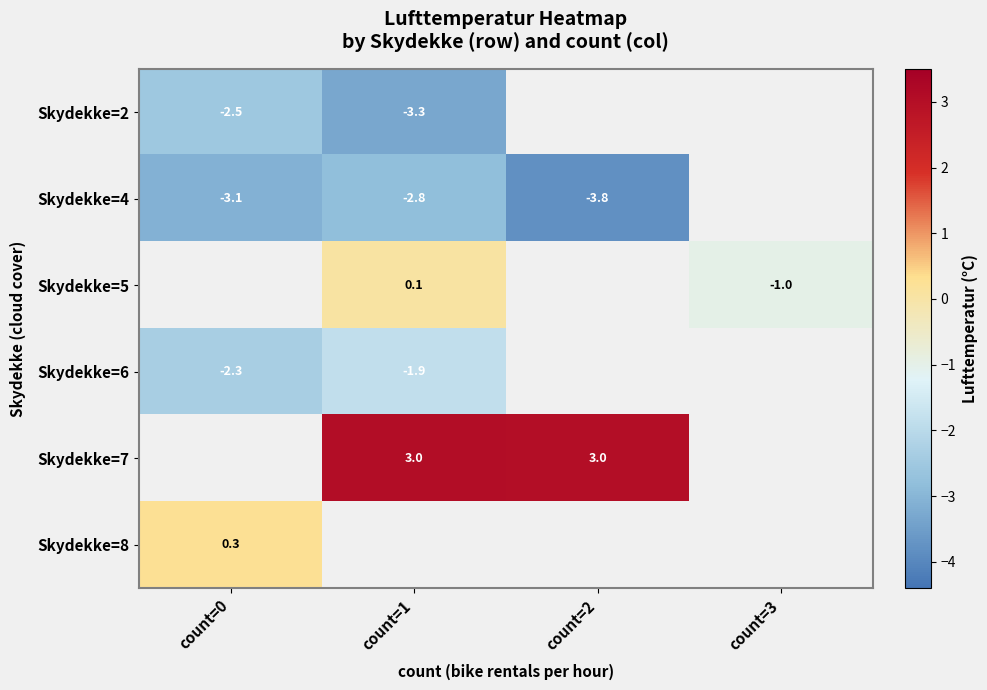

At count=1, list the series in order from smallest to largest.

Skydekke=2, Skydekke=4, Skydekke=6, Skydekke=5, Skydekke=7, Skydekke=8